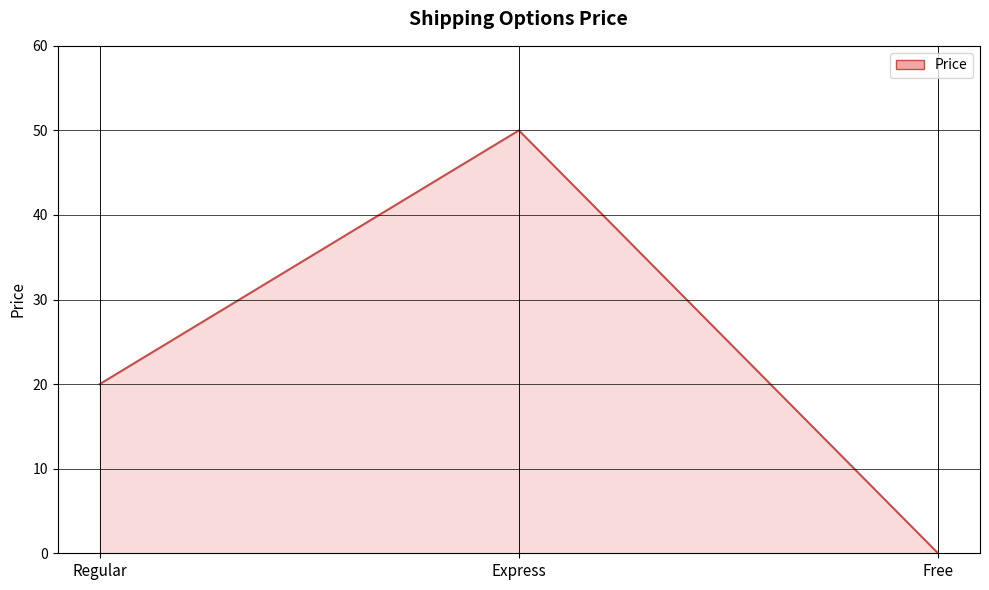

Reading left to right, list all the values displayed in this chart.

20	50	0